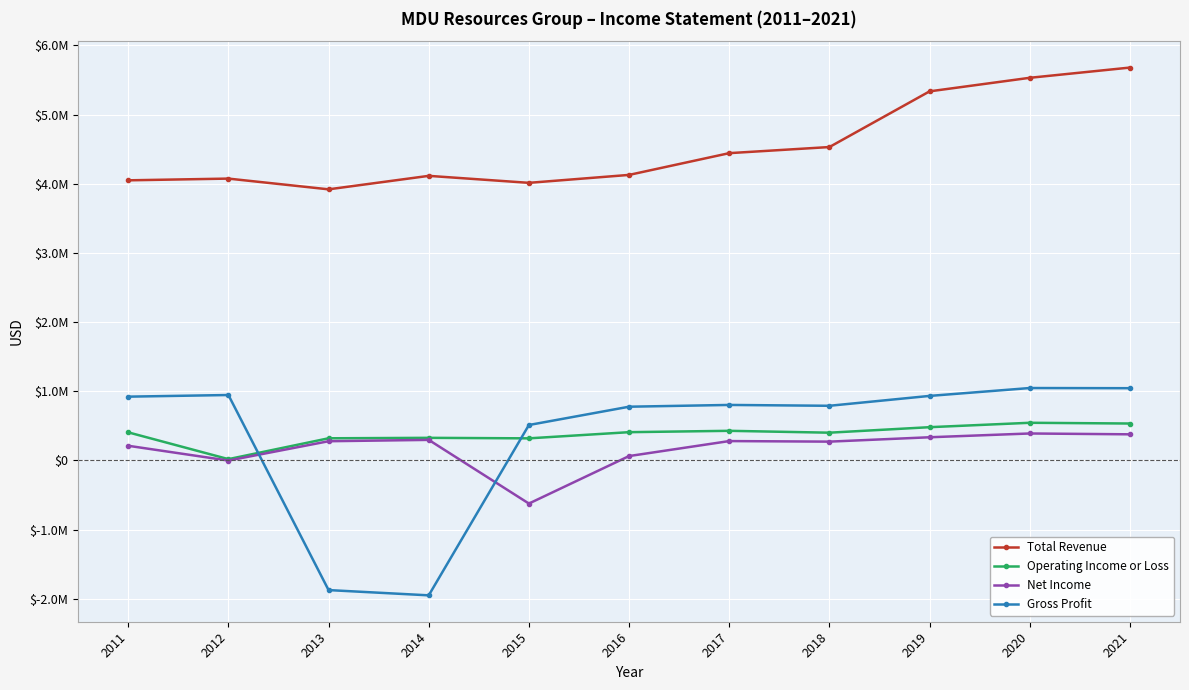

Does the chart have visible grid lines?

Yes